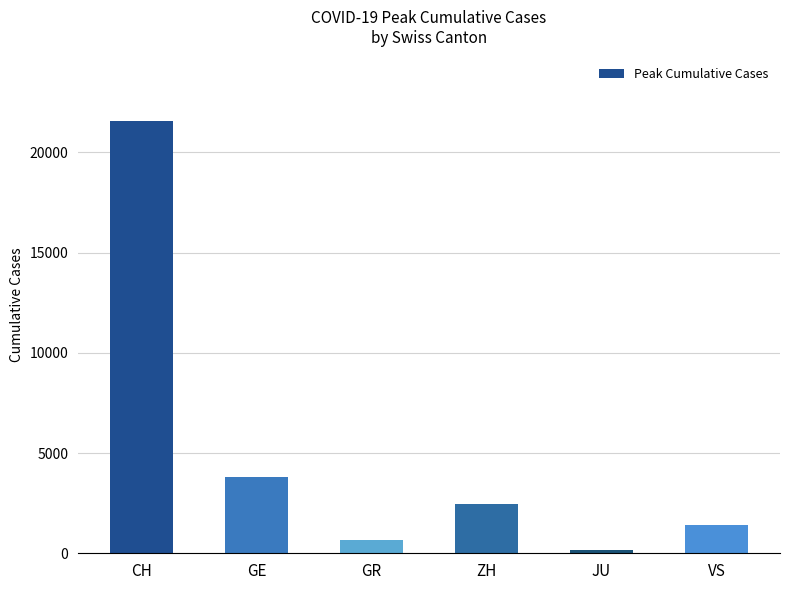

Which category has the highest value across all series?

CH